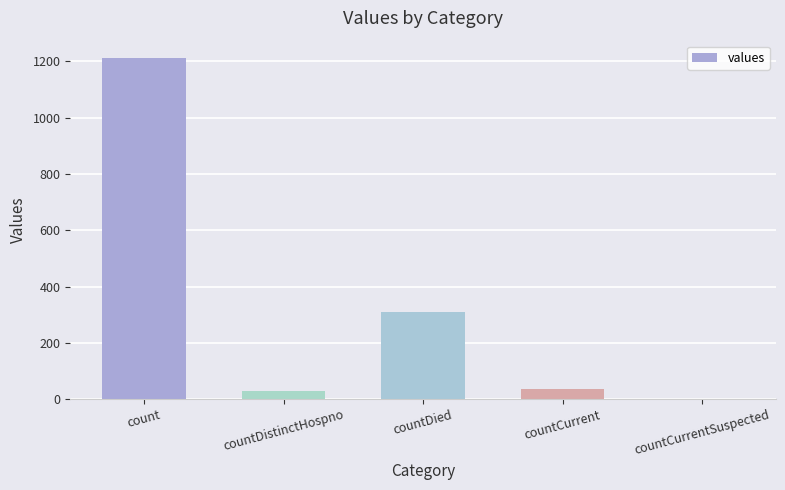

Read the value at count.

1213